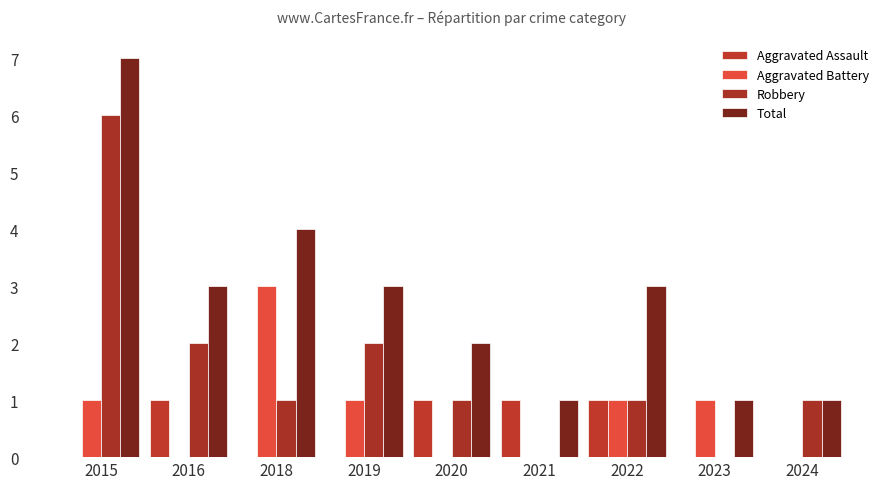

Are the bars grouped side by side (vs. stacked)?

Yes